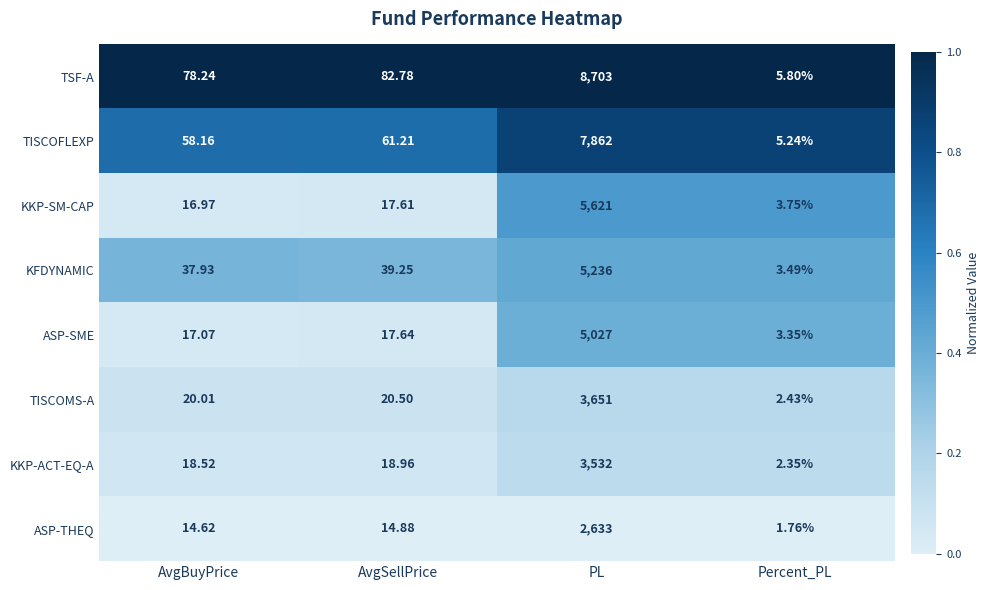

Which series has the largest total across all categories?

TSF-A